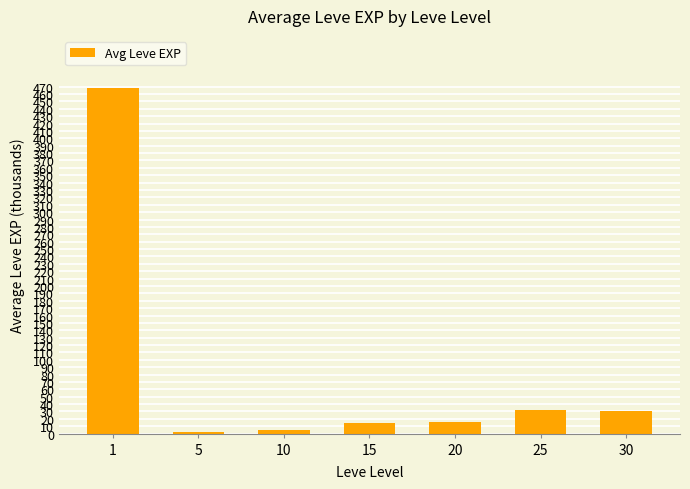

Is it true that the value at 20 is 16.3?

True